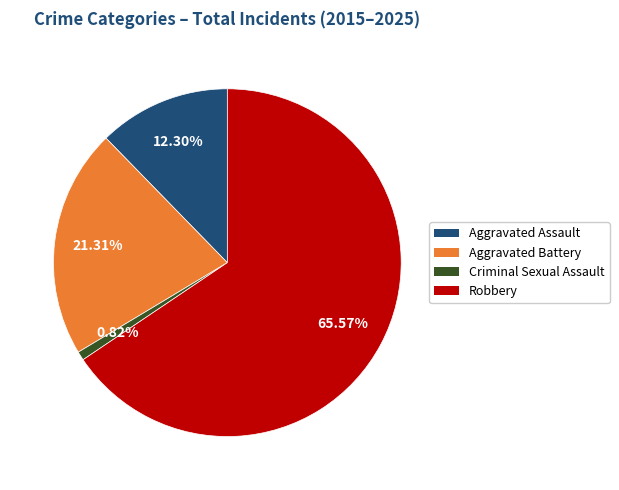

To the nearest percent, what is the combined percentage of Aggravated Battery and Criminal Sexual Assault?

22%